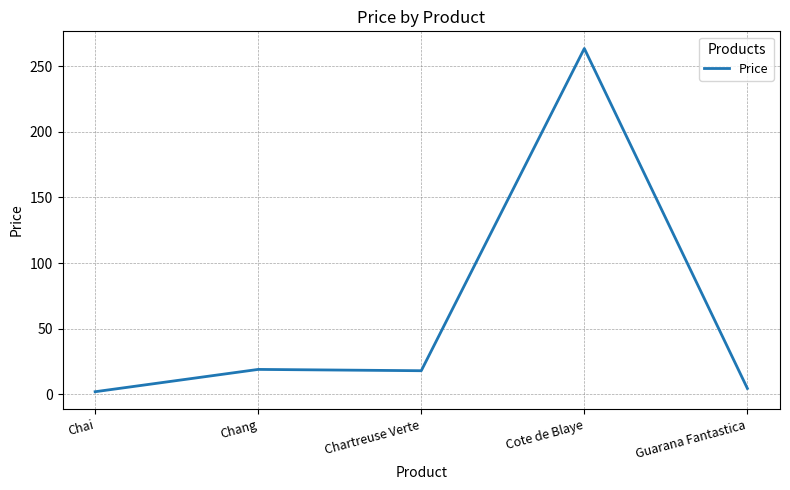

Between Guarana Fantastica and Chartreuse Verte, which is larger?

Chartreuse Verte